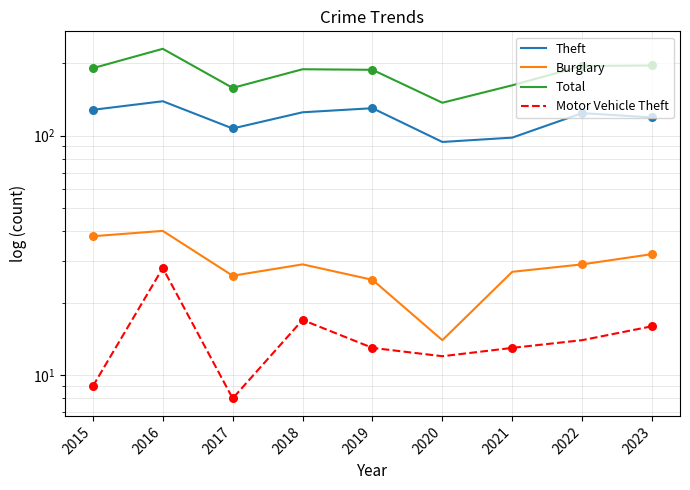

At which category is the sum across all series the highest?

2016